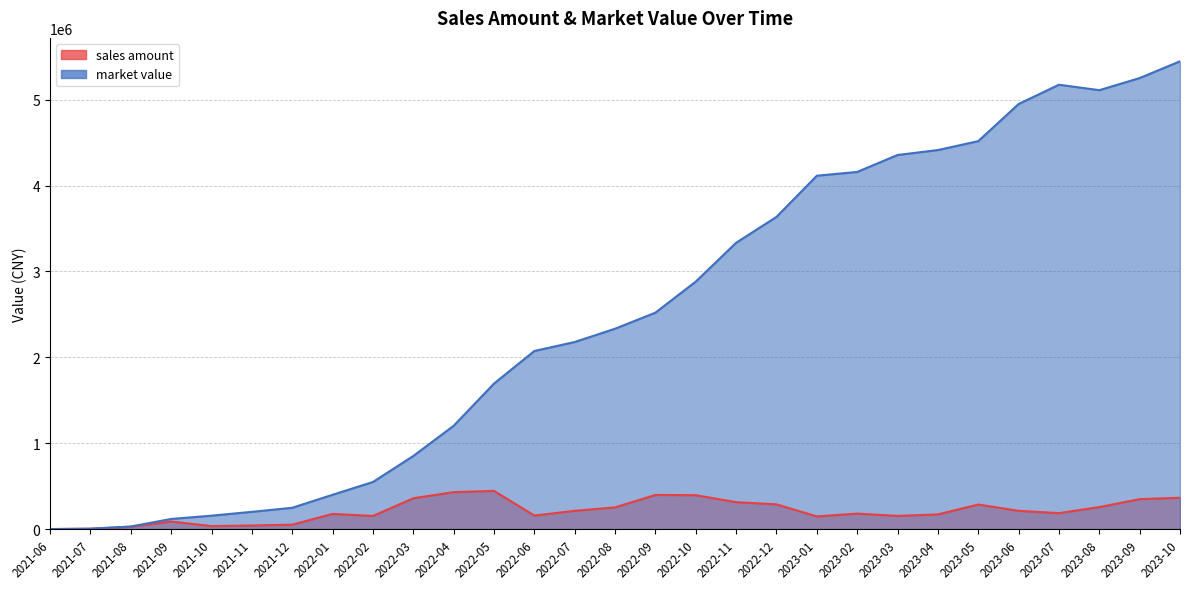

Reading left to right, what are all the values shown in this chart?

sales amount: 0.0	3953.9	26388.8	87657.7	34459.4	41606.4	51151.6	176776.1	152776.4	358774.1	430204.5	444665.9	157218.8	212559.4	252623.6	397348.4	394530.3	313410.9	287547.4	147460.1	179888.0	153462.9	170728.9	285678.3	212836.8	185507.4	256090.6	348430.6	364192.9
market value: 0.0	3953.9	30185.5	117687.0	156065.2	200500.6	247884.1	399422.0	548163.9	851002.8	1202768.9	1694274.1	2073767.3	2178343.5	2333064.0	2519979.2	2881923.6	3333767.7	3635205.6	4114510.1	4158812.3	4355880.2	4413615.9	4517107.8	4949526.1	5174367.4	5110884.8	5251730.5	5447254.6